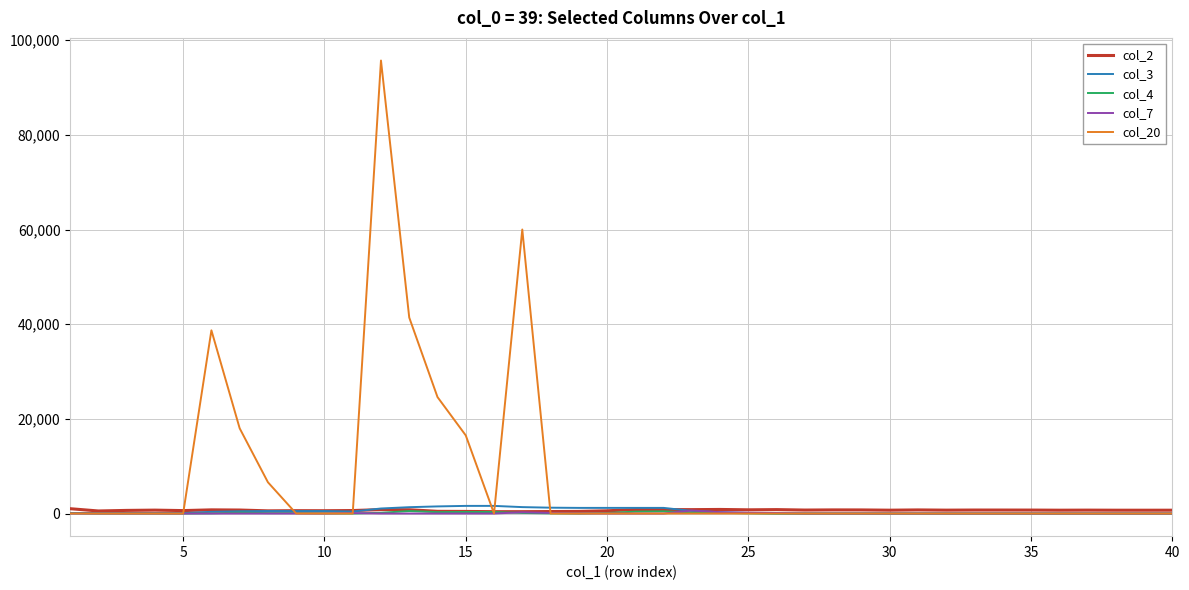

Which series has the largest total across all categories?

col_20